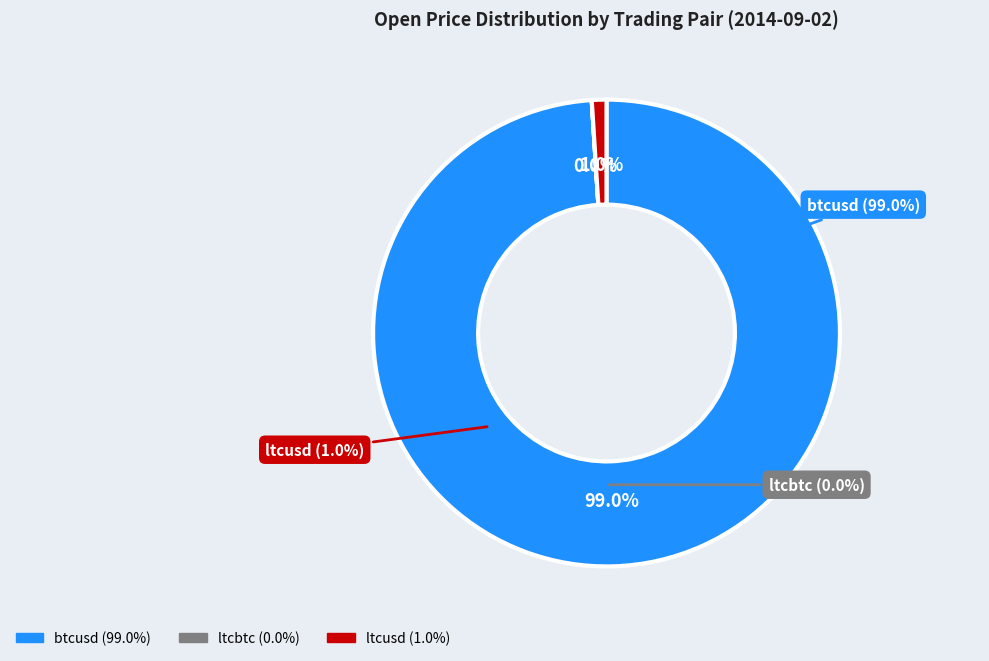

How many slices are in this pie chart?

3